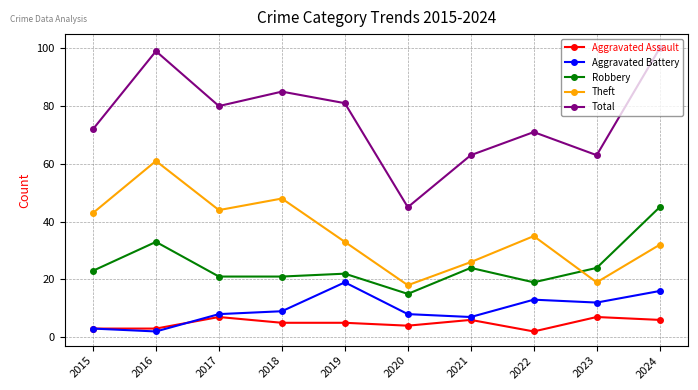

What is the difference between the maximum and second lowest values in the Aggravated Assault series?

4